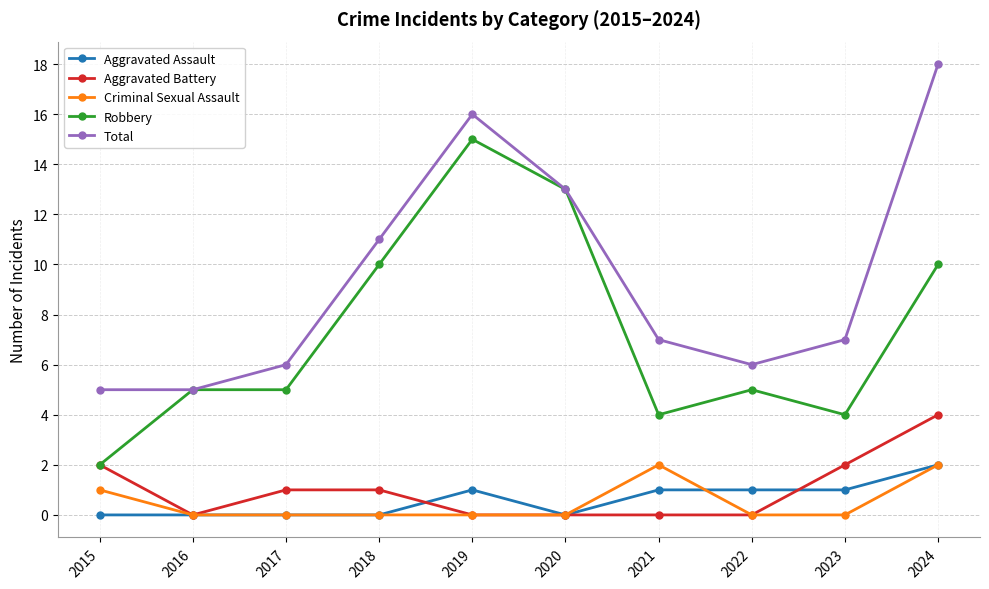

Reading right to left, list all the values displayed in this chart.

Aggravated Assault: 2024=2	2023=1	2022=1	2021=1	2020=0	2019=1	2018=0	2017=0	2016=0	2015=0
Aggravated Battery: 2024=4	2023=2	2022=0	2021=0	2020=0	2019=0	2018=1	2017=1	2016=0	2015=2
Criminal Sexual Assault: 2024=2	2023=0	2022=0	2021=2	2020=0	2019=0	2018=0	2017=0	2016=0	2015=1
Robbery: 2024=10	2023=4	2022=5	2021=4	2020=13	2019=15	2018=10	2017=5	2016=5	2015=2
Total: 2024=18	2023=7	2022=6	2021=7	2020=13	2019=16	2018=11	2017=6	2016=5	2015=5